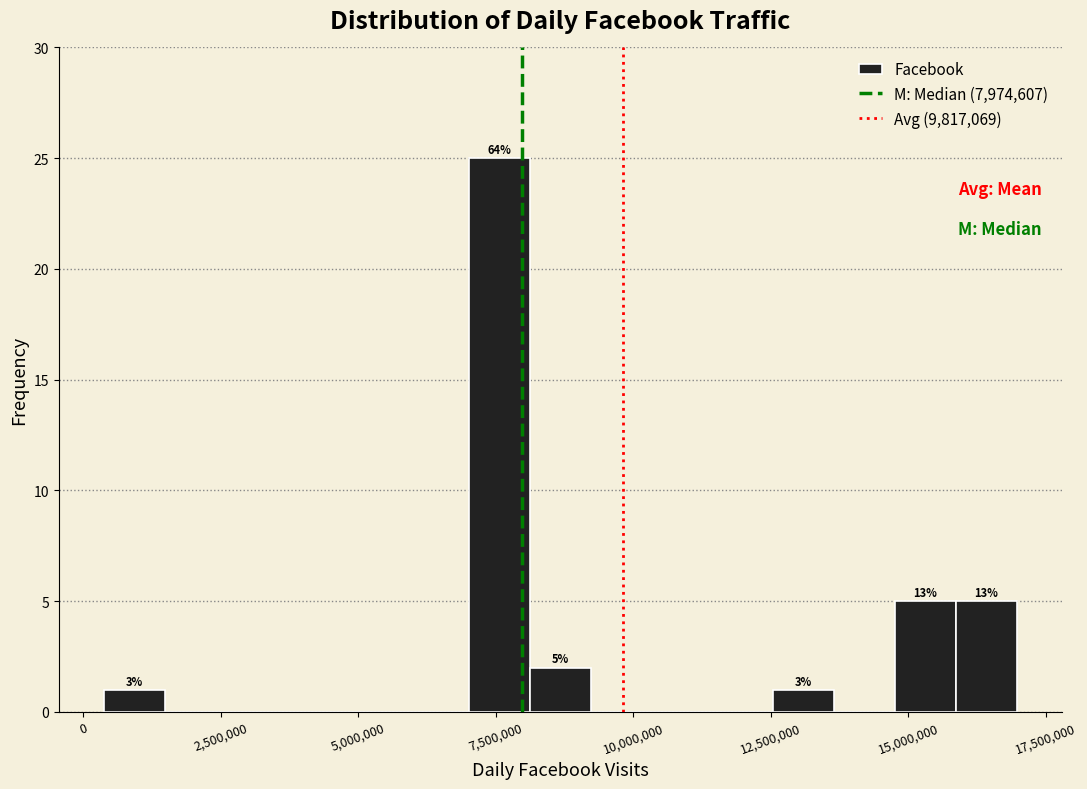

Read against the x-axis, roughly where is the centre of the tallest bar?

7500000